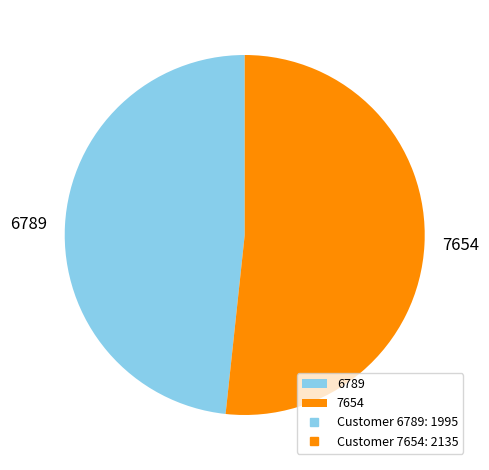

Does 7654 account for over 50% of the chart?

Yes